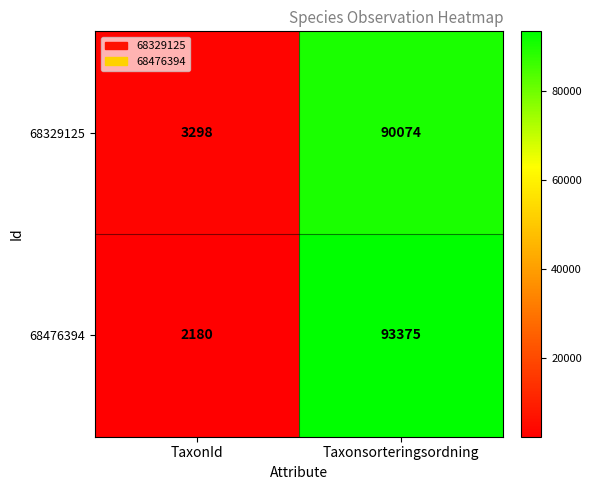

What is the sum of the 68329125 values at TaxonId and Taxonsorteringsordning?

93372